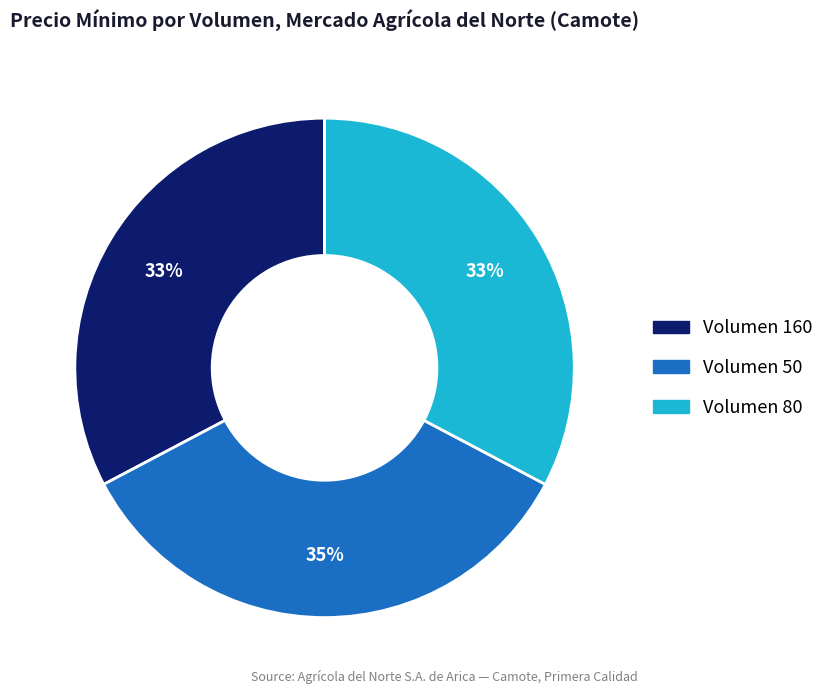

Do Volumen 80 and Volumen 160 together represent more than half of the pie?

Yes